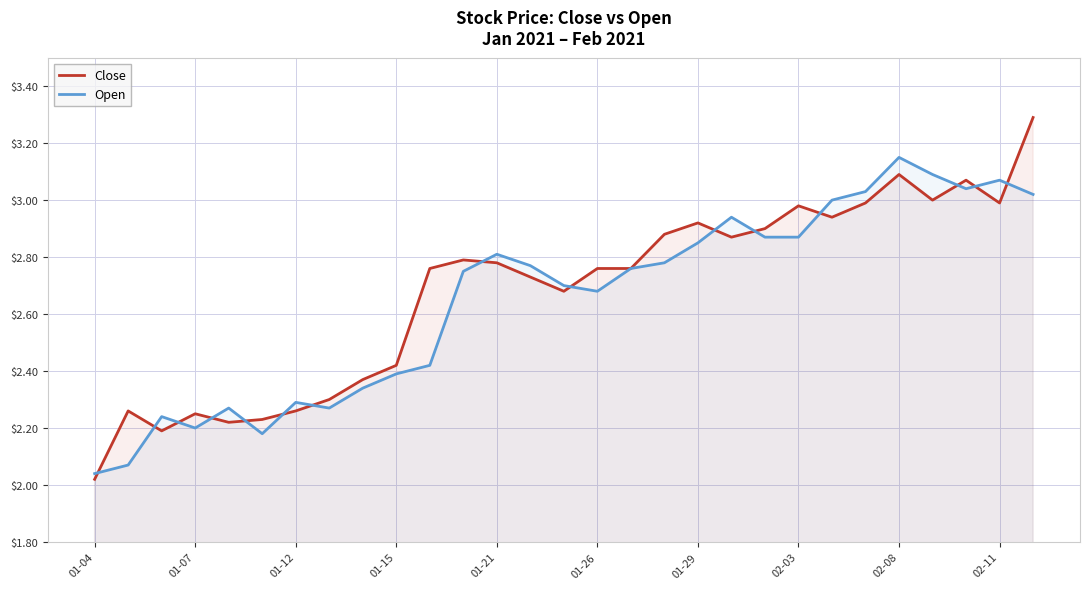

Rank the series at 02-11 from lowest to highest value.

Close, Open